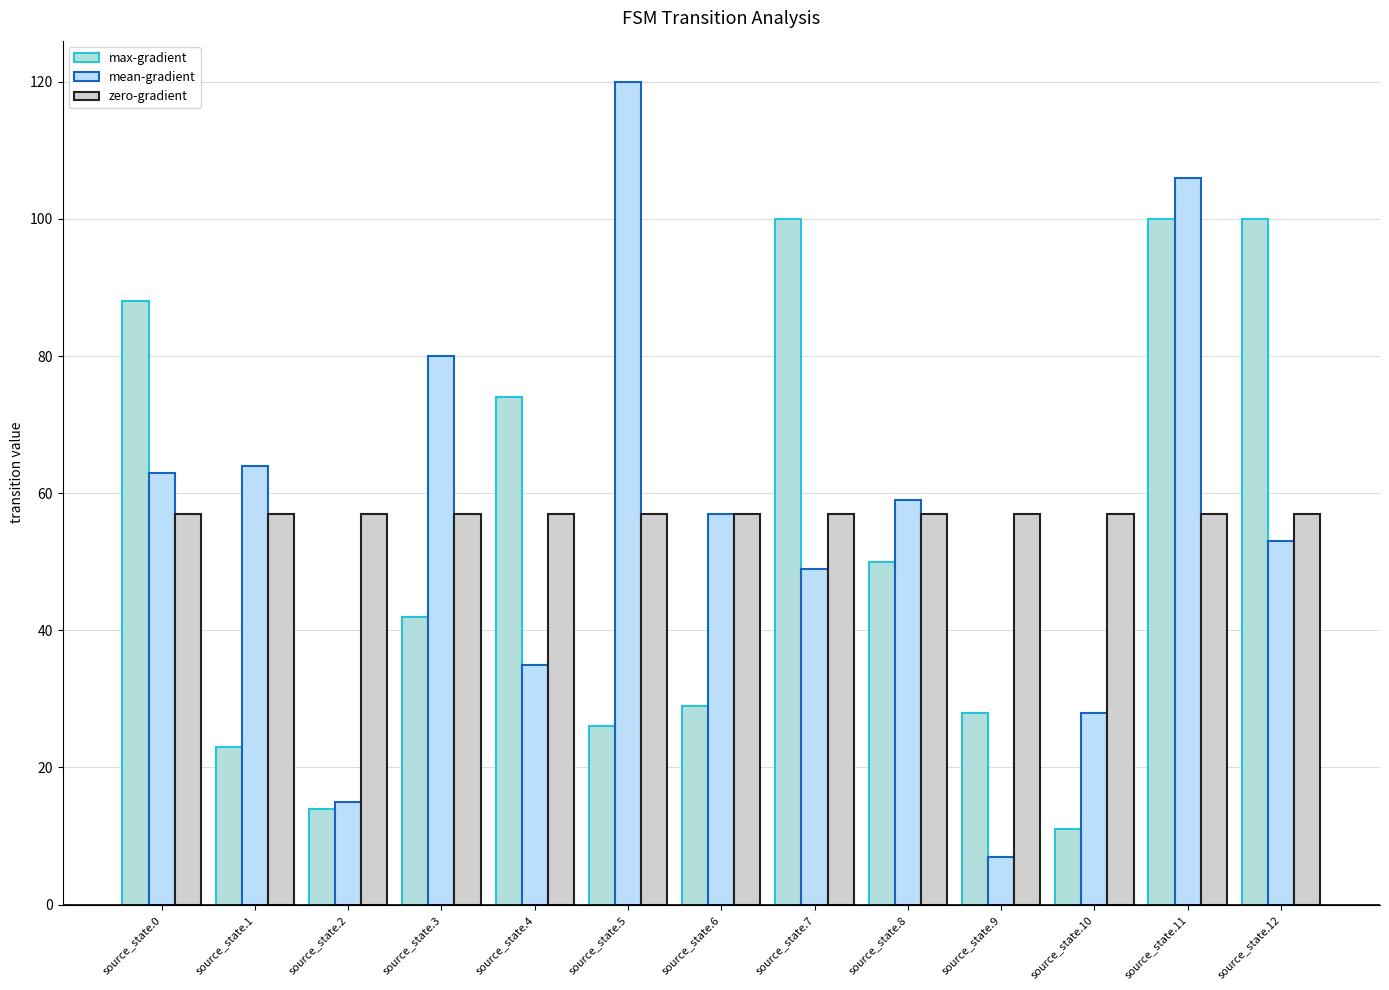

What is the sum of the mean-gradient values at source_state.8 and source_state.1?

123